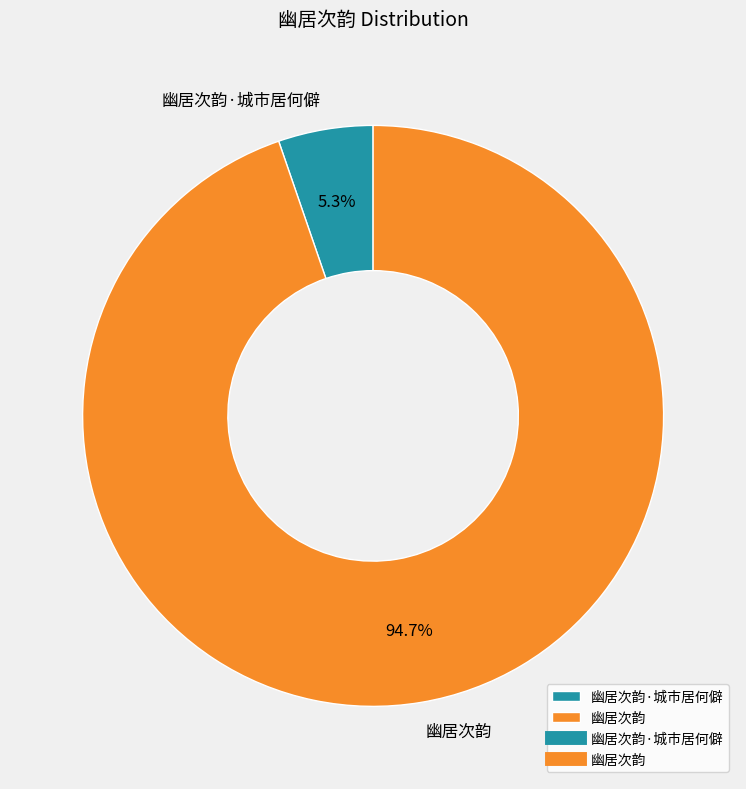

To the nearest percent, what percentage of the pie is 幽居次韵?

95%